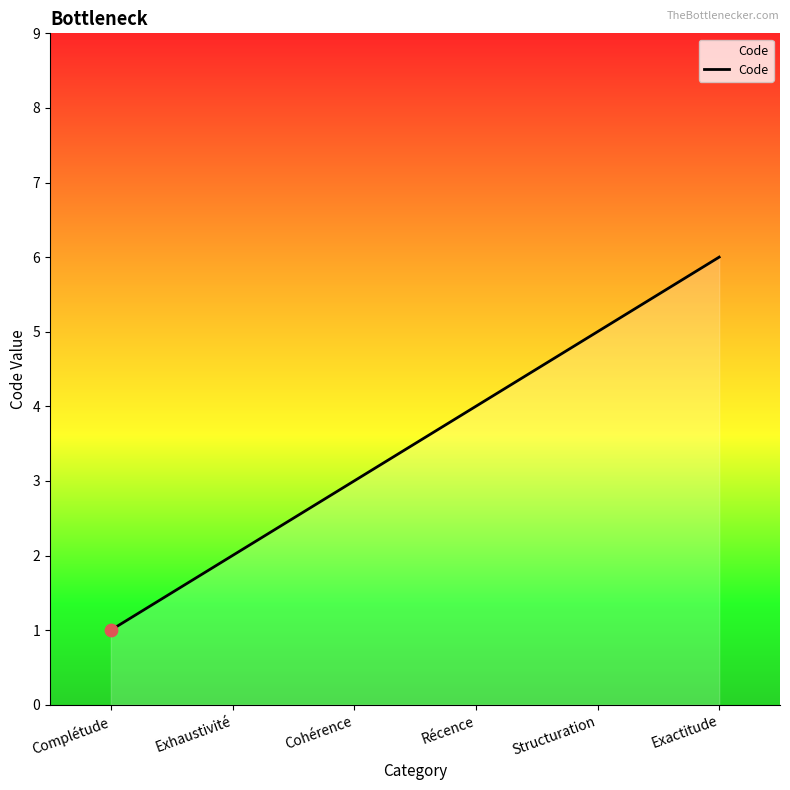

Approximately how many times larger is the value at Structuration compared to Complétude?

5.0